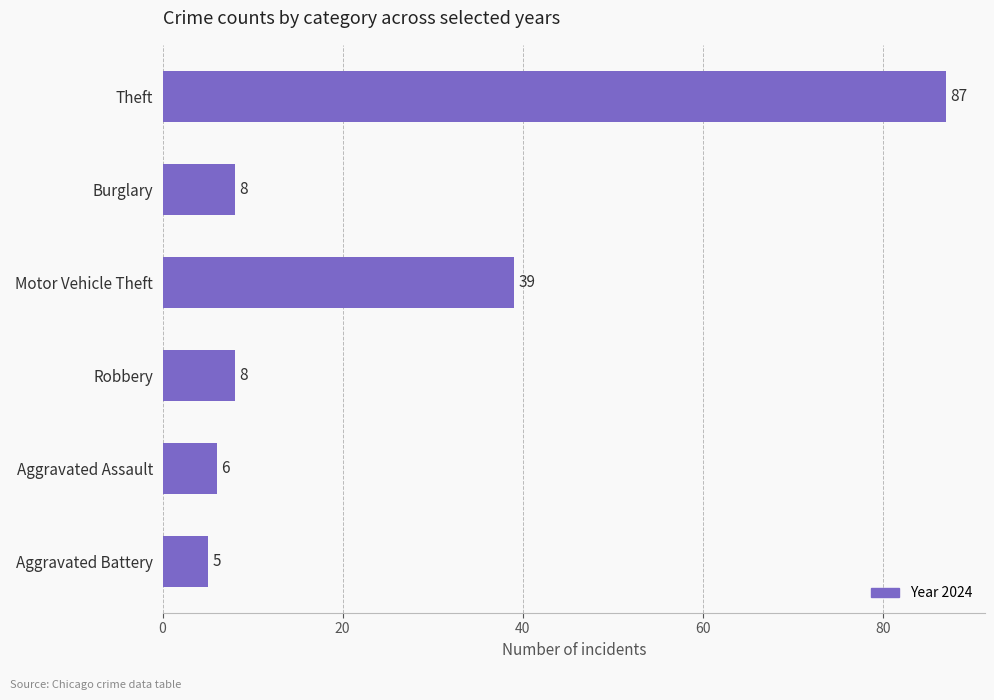

How many distinct data groups are displayed?

1